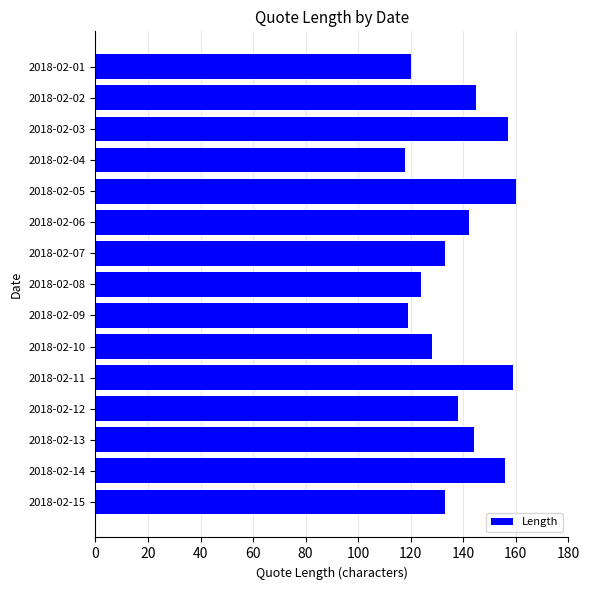

What is the average value?

138